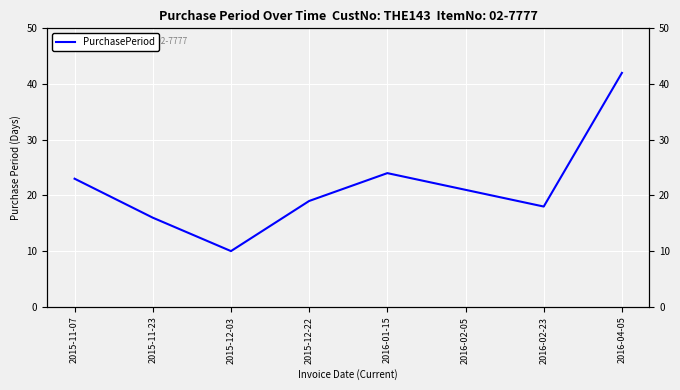

Reading left to right, list all the values displayed in this chart.

23	16	10	19	24	21	18	42